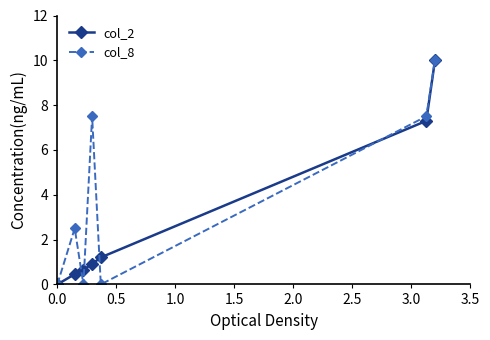

Rank the series by their average value, from lowest to highest.

col_2, col_8